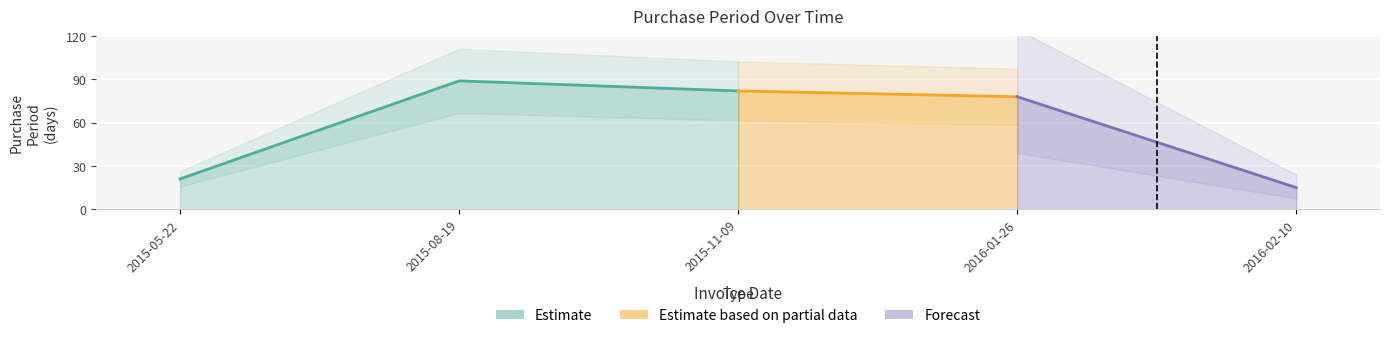

List the labels in order of value, largest first.

2015-08-19, 2015-11-09, 2016-01-26, 2015-05-22, 2016-02-10